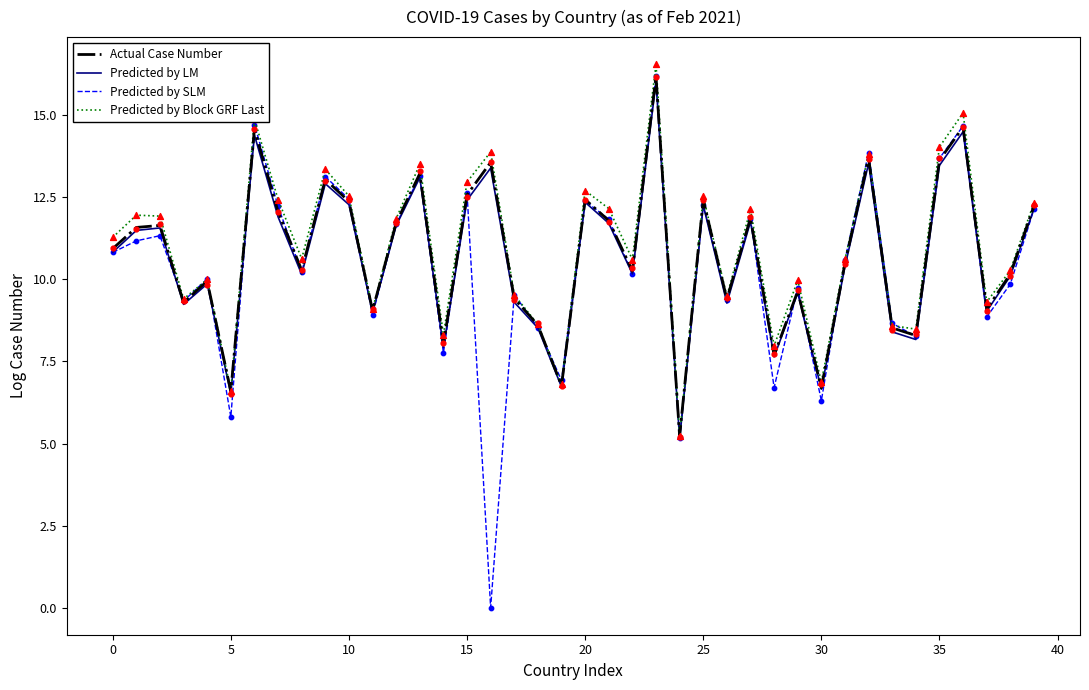

At how many categories does at least one series exceed 9?

31